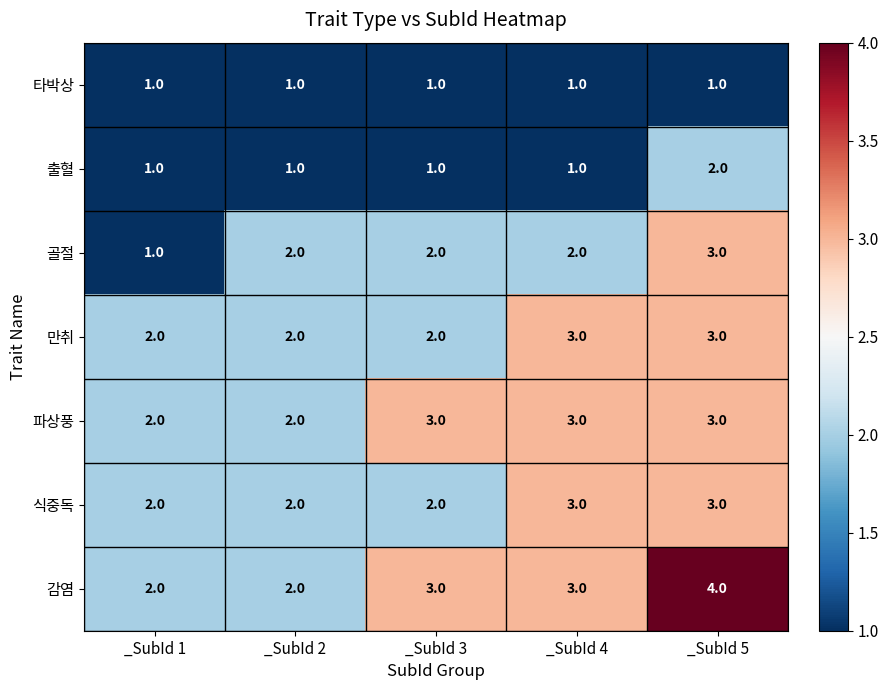

What is the total value across all series at _SubId 5?

19